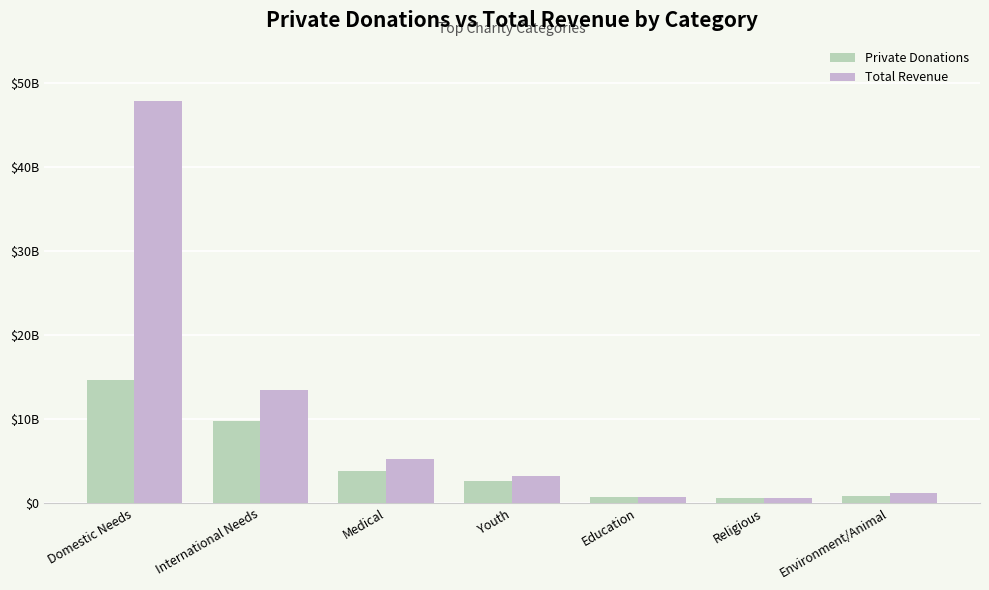

What is the spread (max minus min) of values at Education?

3000000